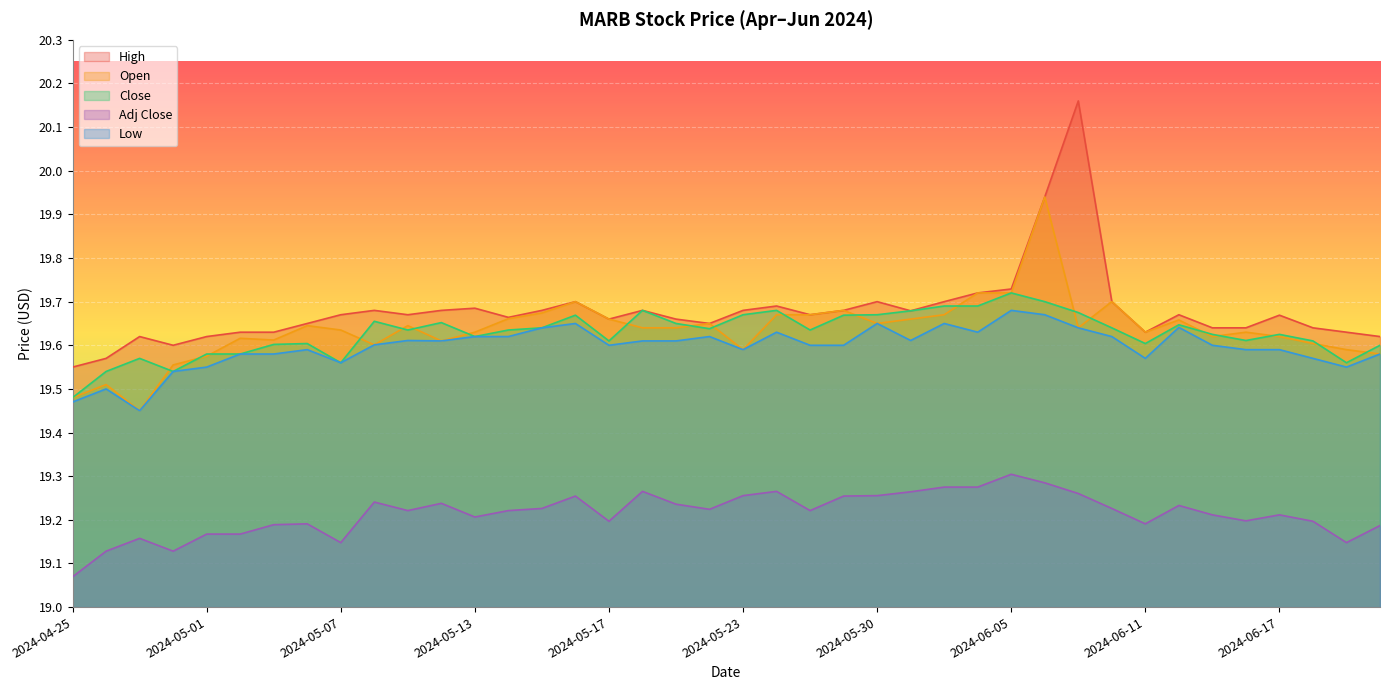

What position from the left is 2024-05-13?

13